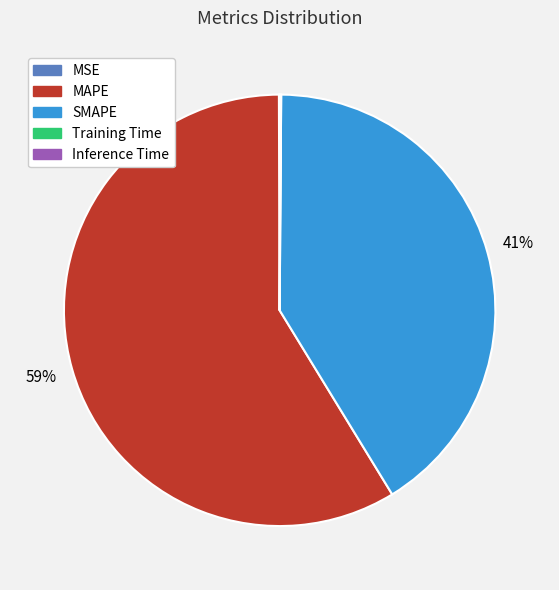

What is the largest slice in the pie chart?

MAPE